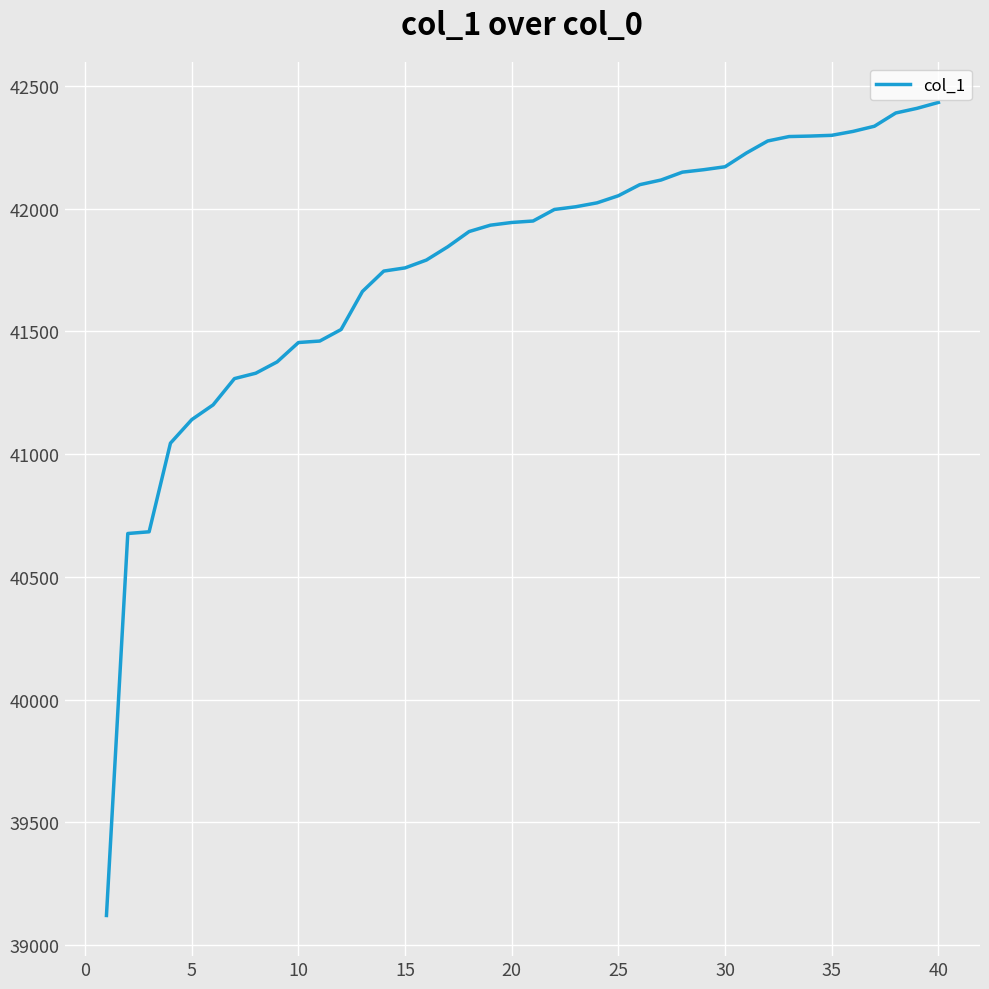

What is the difference between the maximum and minimum values?

3312